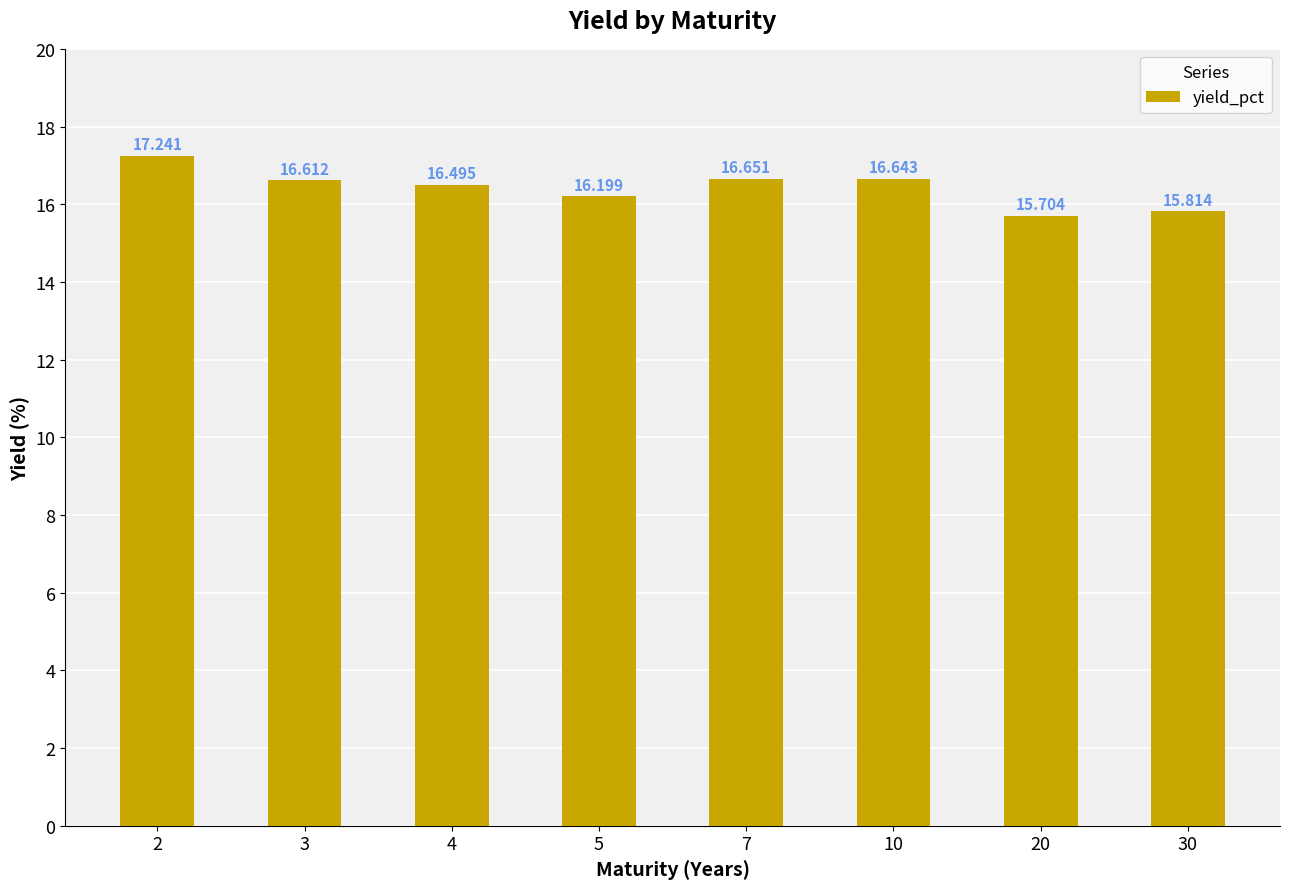

What is the difference between the values at 7 and 5?

0.5